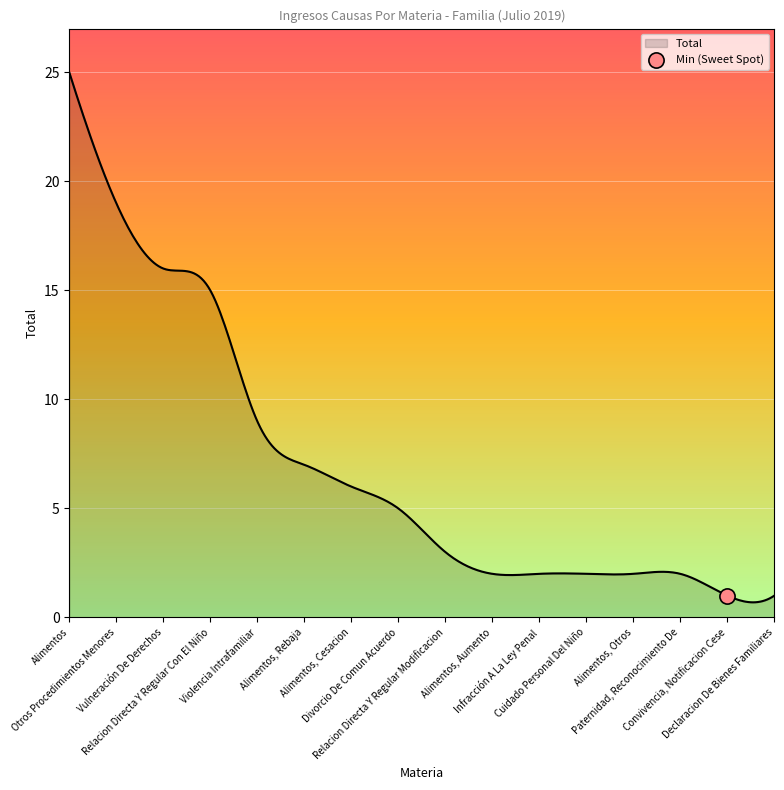

What is the ratio of the value at Alimentos, Otros to the value at Vulneración De Derechos?

0.1